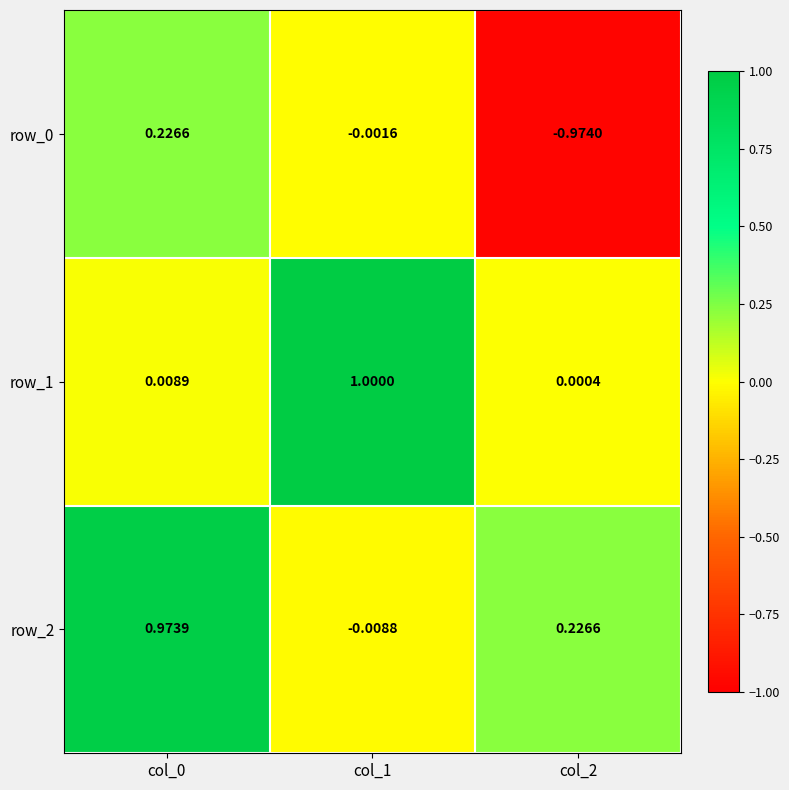

How many values in the row_0 series are below 0?

2